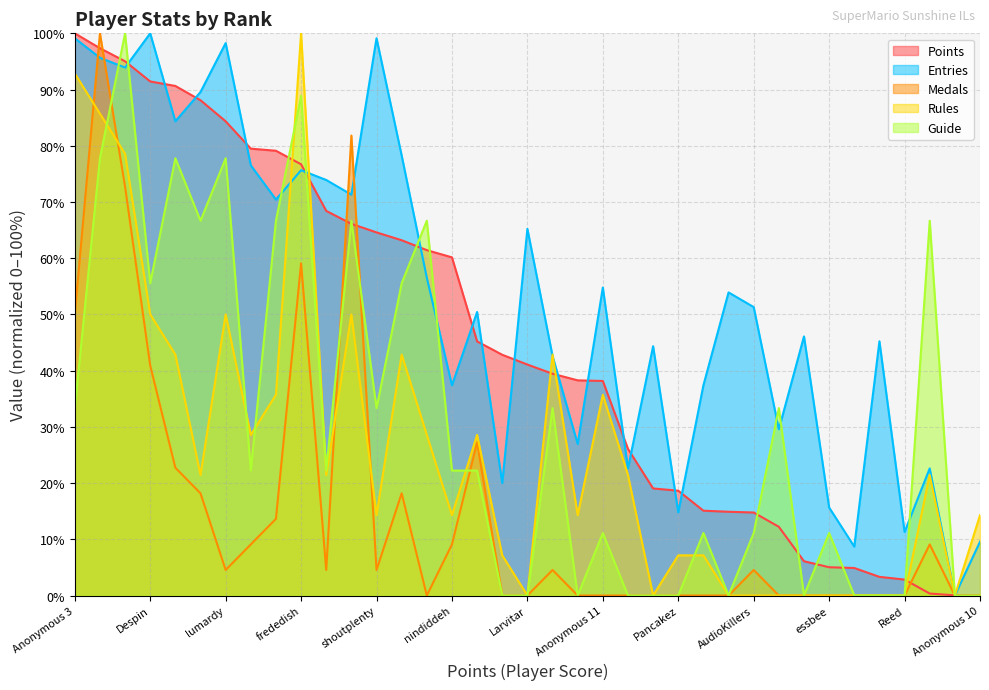

What is the sum of the Guide values at Ipsen.k and Anonymous 3?

33.3